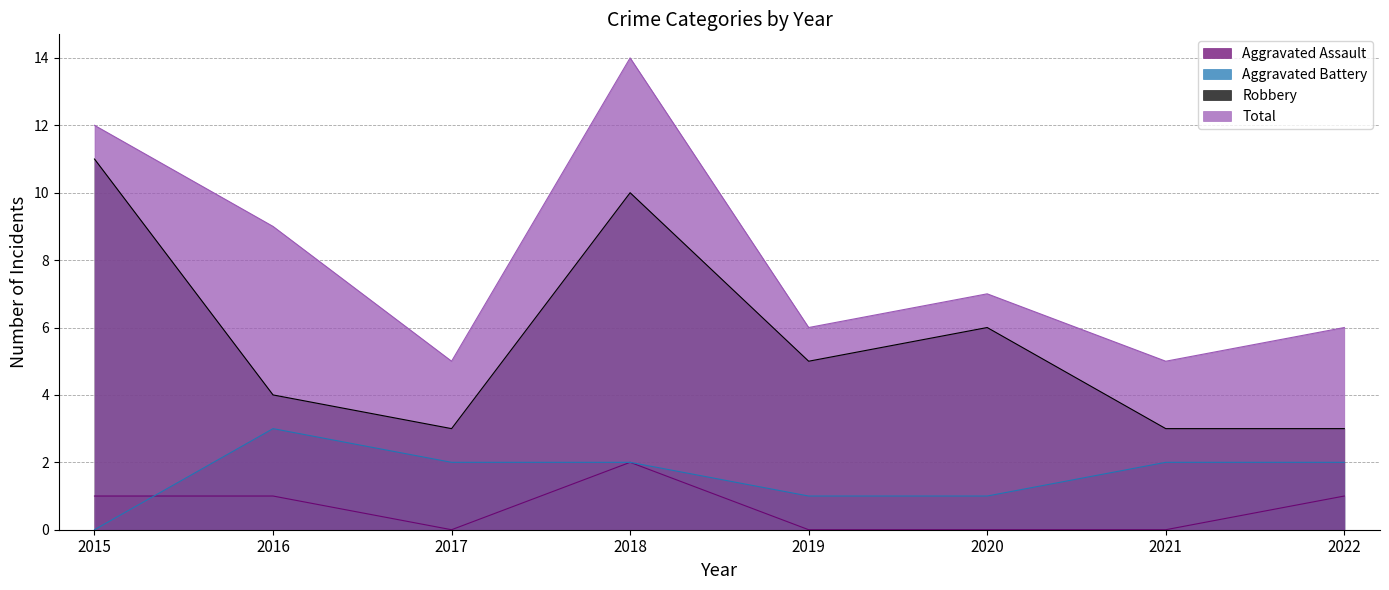

Reading left to right, list all the values displayed in this chart.

Aggravated Assault: 2015=1	2016=1	2017=0	2018=2	2019=0	2020=0	2021=0	2022=1
Aggravated Battery: 2015=0	2016=3	2017=2	2018=2	2019=1	2020=1	2021=2	2022=2
Robbery: 2015=11	2016=4	2017=3	2018=10	2019=5	2020=6	2021=3	2022=3
Total: 2015=12	2016=9	2017=5	2018=14	2019=6	2020=7	2021=5	2022=6